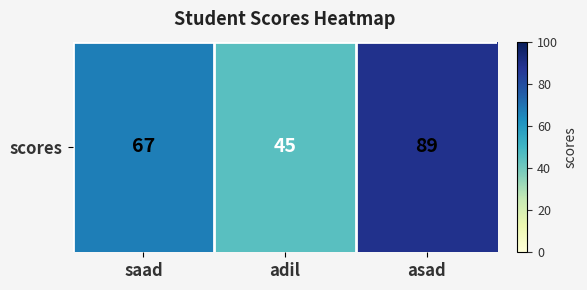

The chart shows a value of 89 at asad. True or false?

True